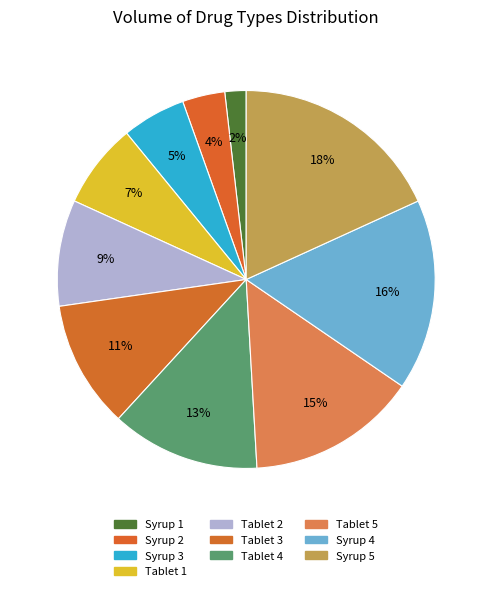

Does Tablet 2 represent more than half of the total?

No